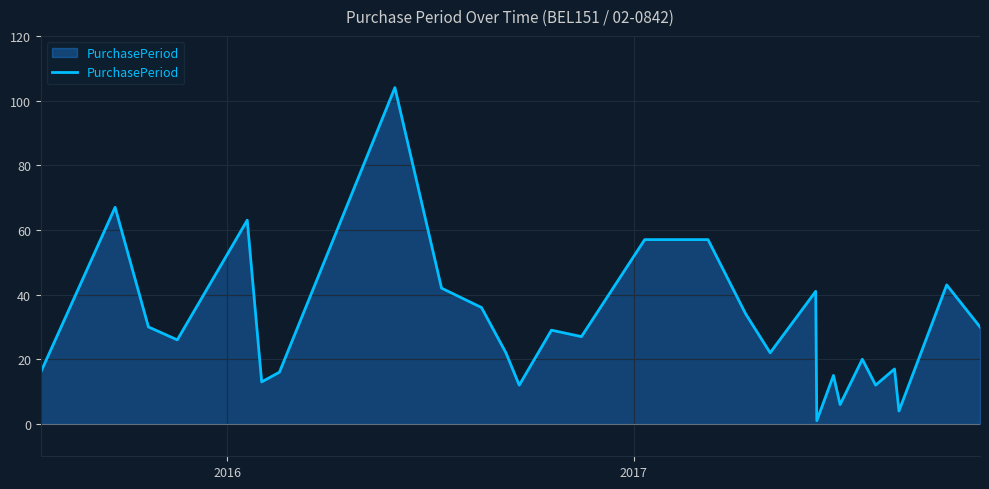

Reading right to left, what are all the values shown in this chart?

30	43	4	17	12	20	6	15	1	41	22	34	57	57	27	29	12	22	36	42	104	16	13	63	26	30	67	16